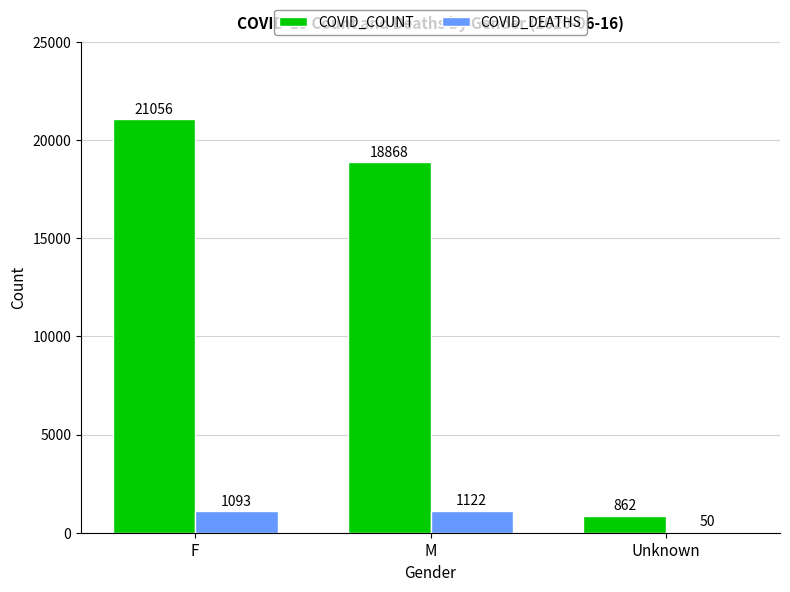

Is it true that COVID_DEATHS equals 1093 at F?

True